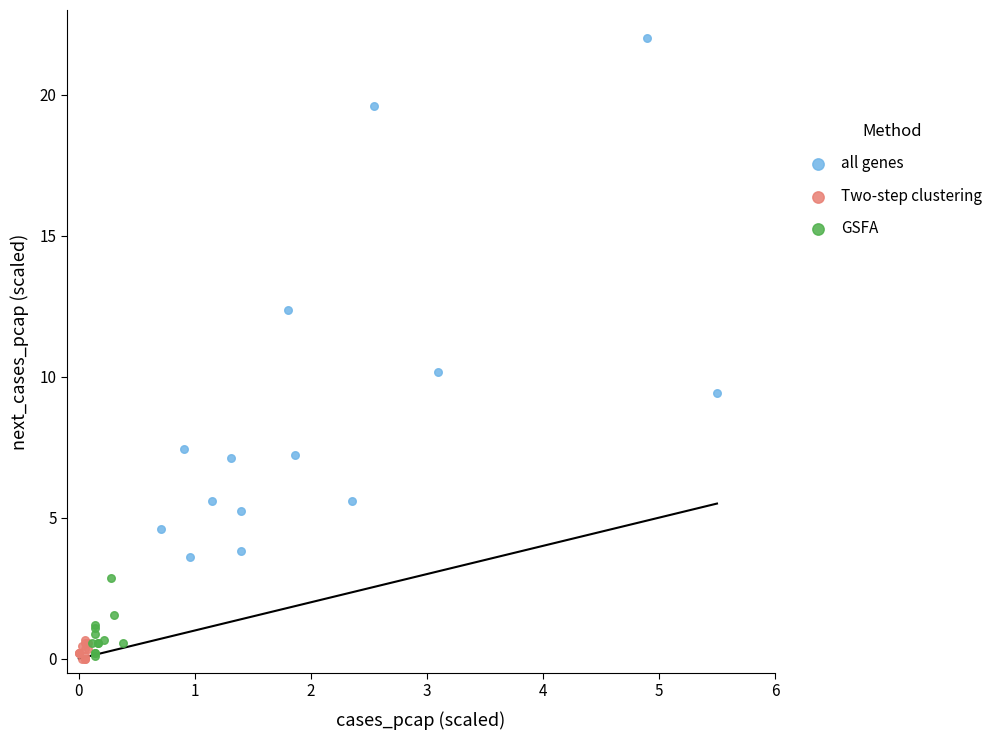

Which series has the widest spread of Y values?

all genes